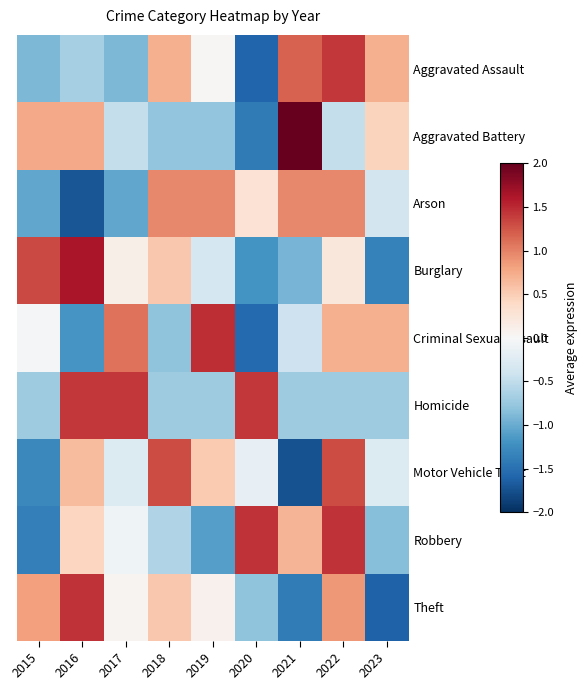

How many series are shown in this chart?

9